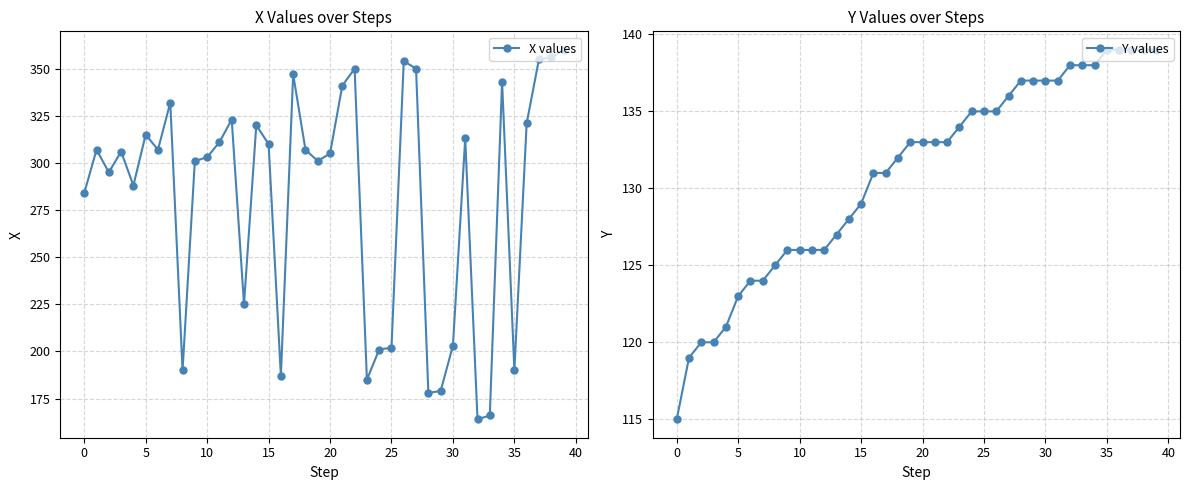

The X values series shows 170 at 15. True or false?

False